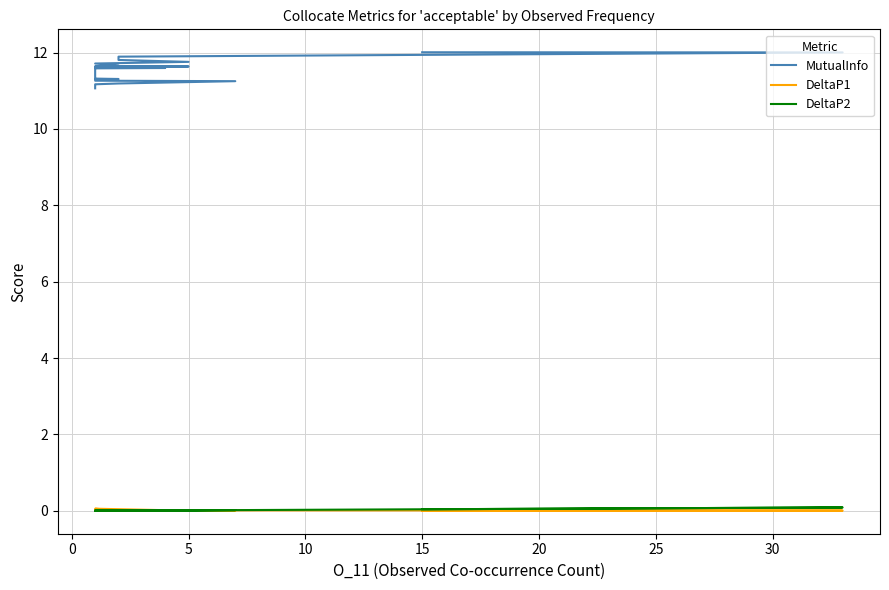

How many distinct data groups are displayed?

3